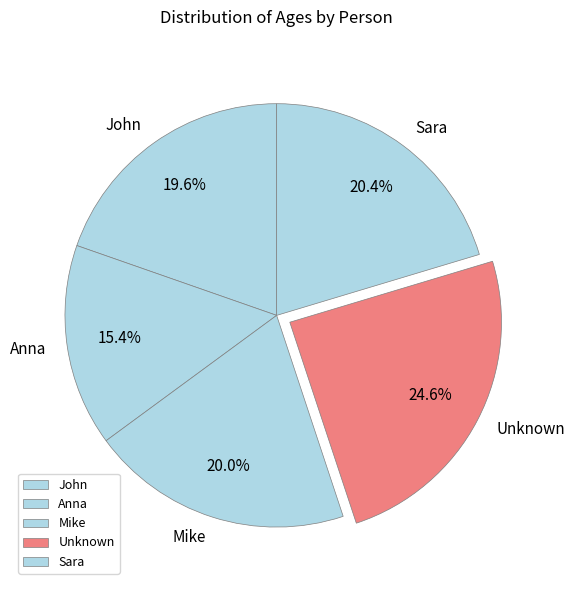

True or false: Unknown accounts for 36% of the total.

False